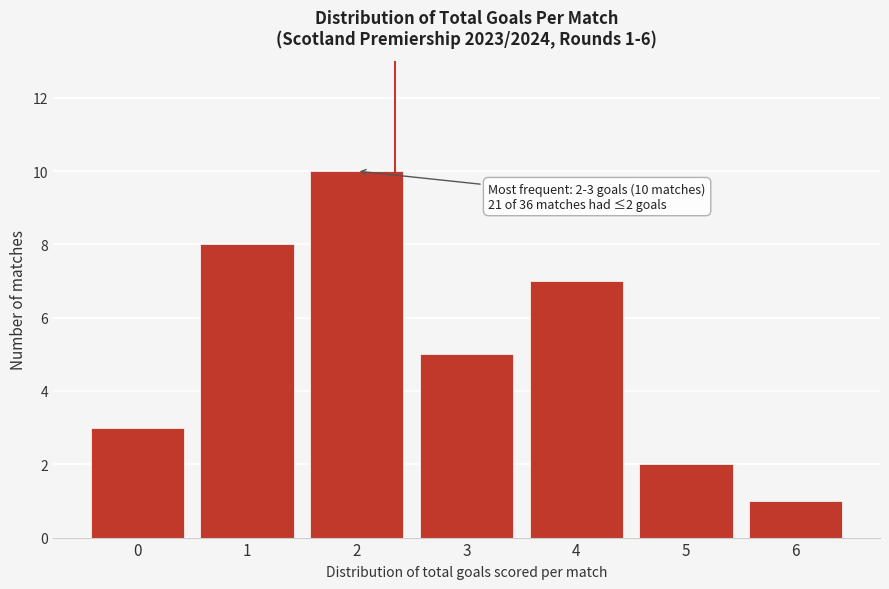

Reading left to right, extract all data points from this chart.

3	8	10	5	7	2	1